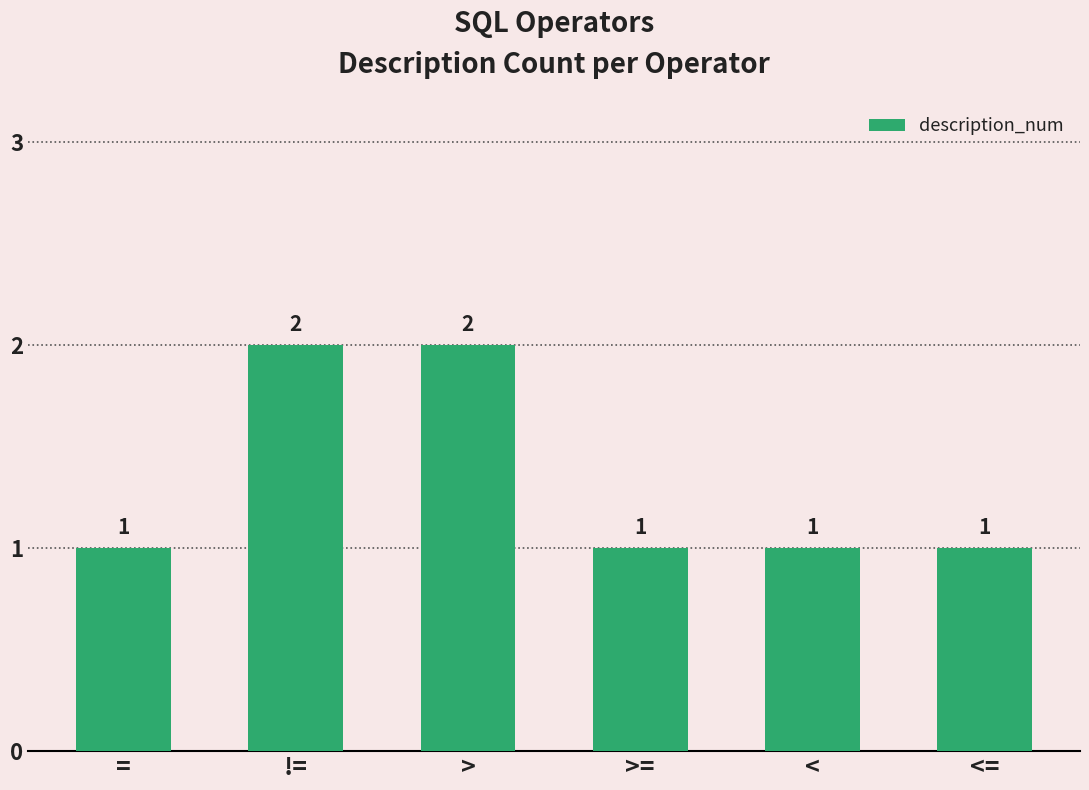

What is the change in value from > to >=?

-1